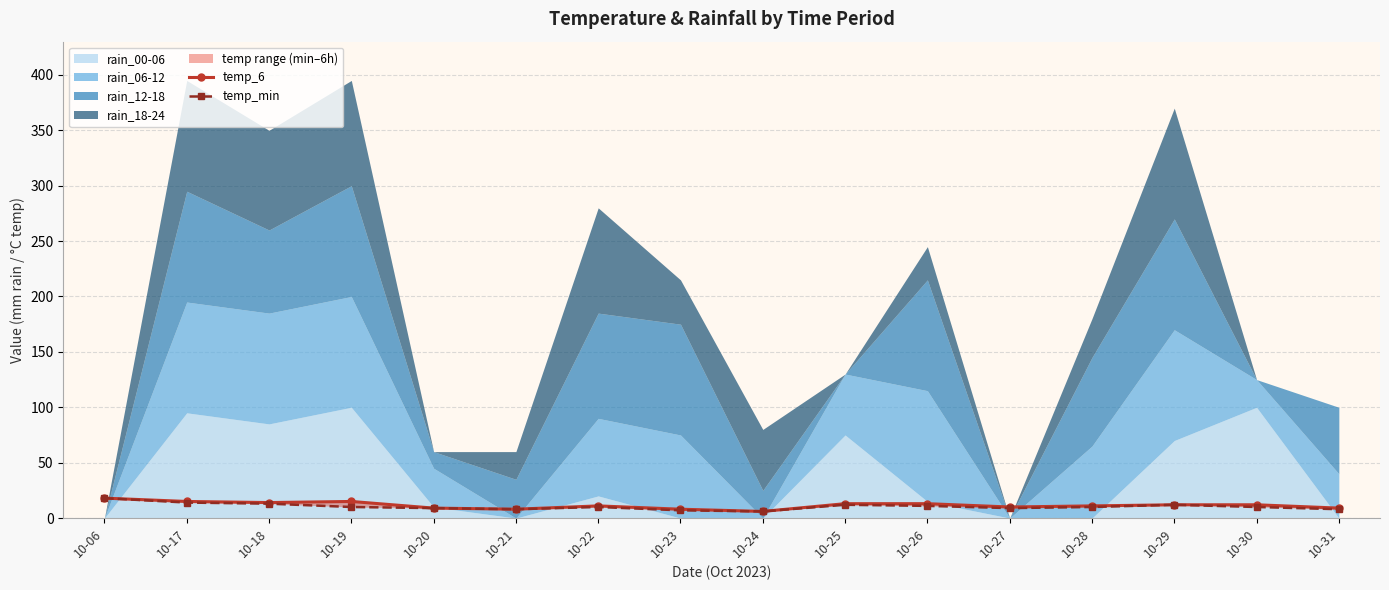

The temp_6 series shows 11 at 10-22. True or false?

True